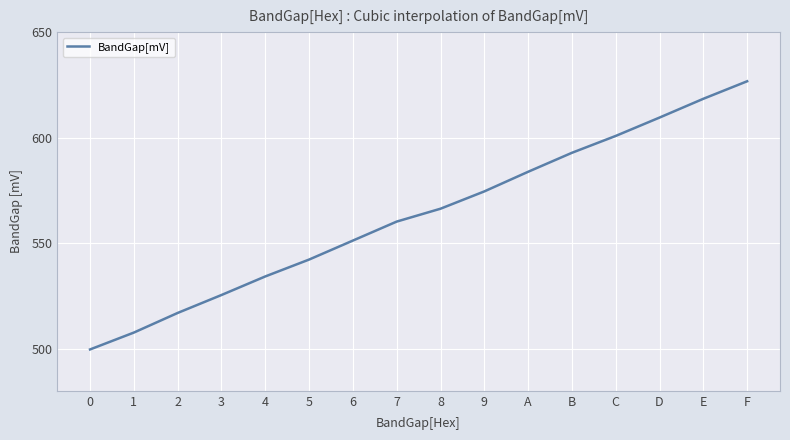

What is the greatest value displayed?

626.7